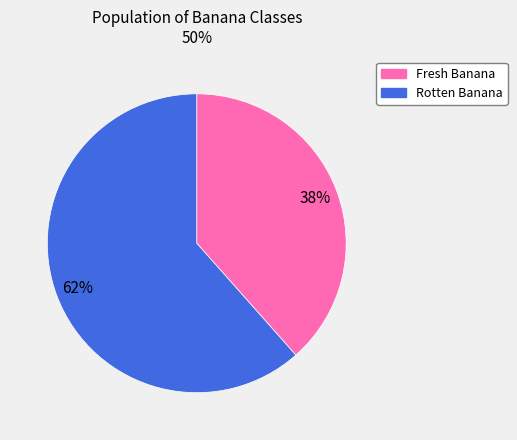

Approximately how many times larger is the value at Fresh Banana compared to Rotten Banana?

0.6